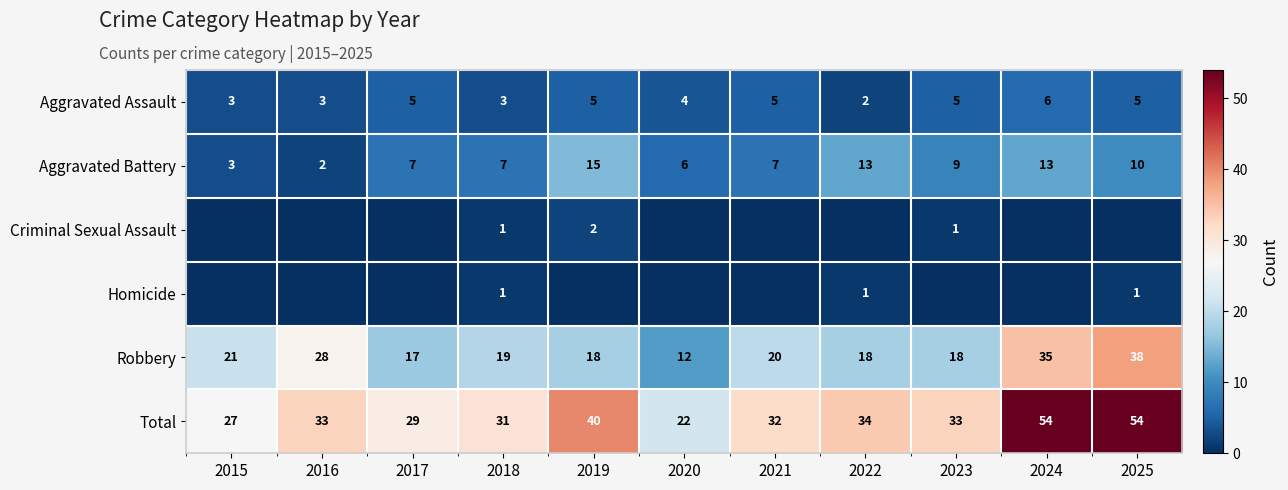

True or false: Aggravated Assault has a value of 3 at 2022.

False